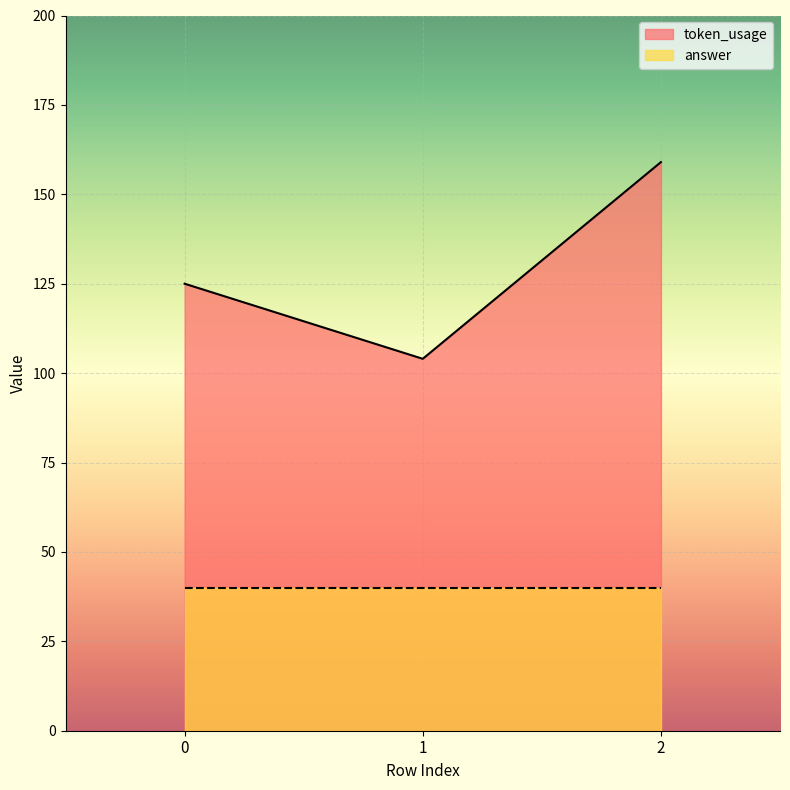

The value at 1 is 104. True or false?

True